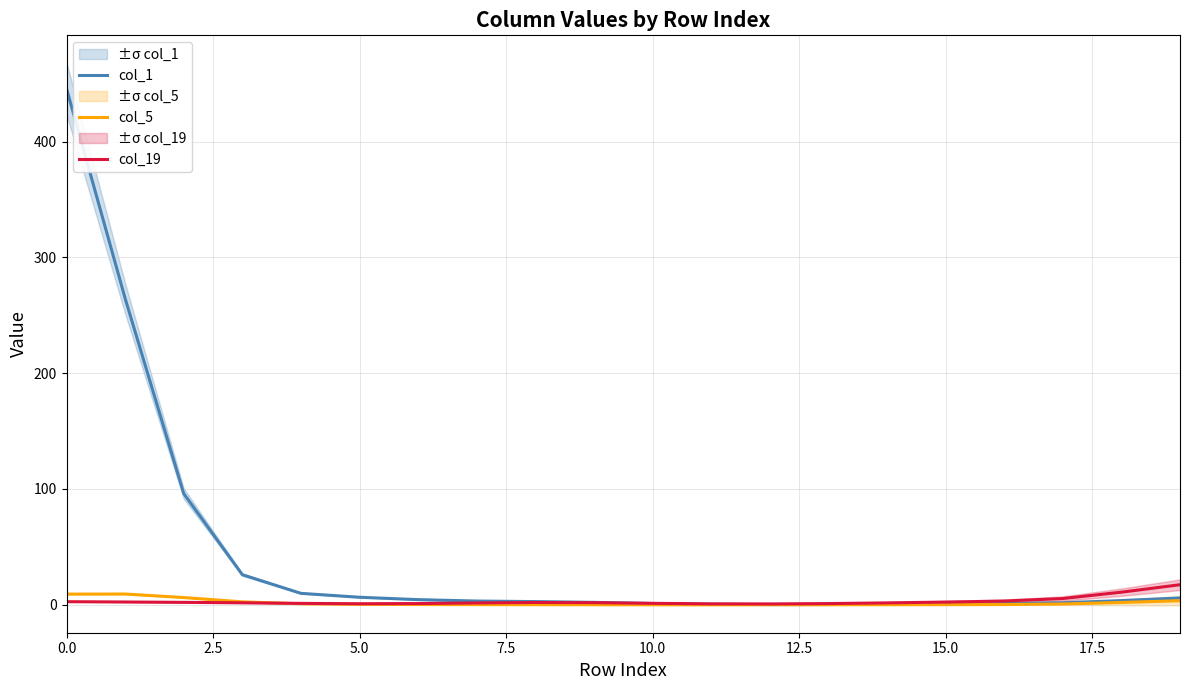

Does the chart have visible grid lines?

Yes